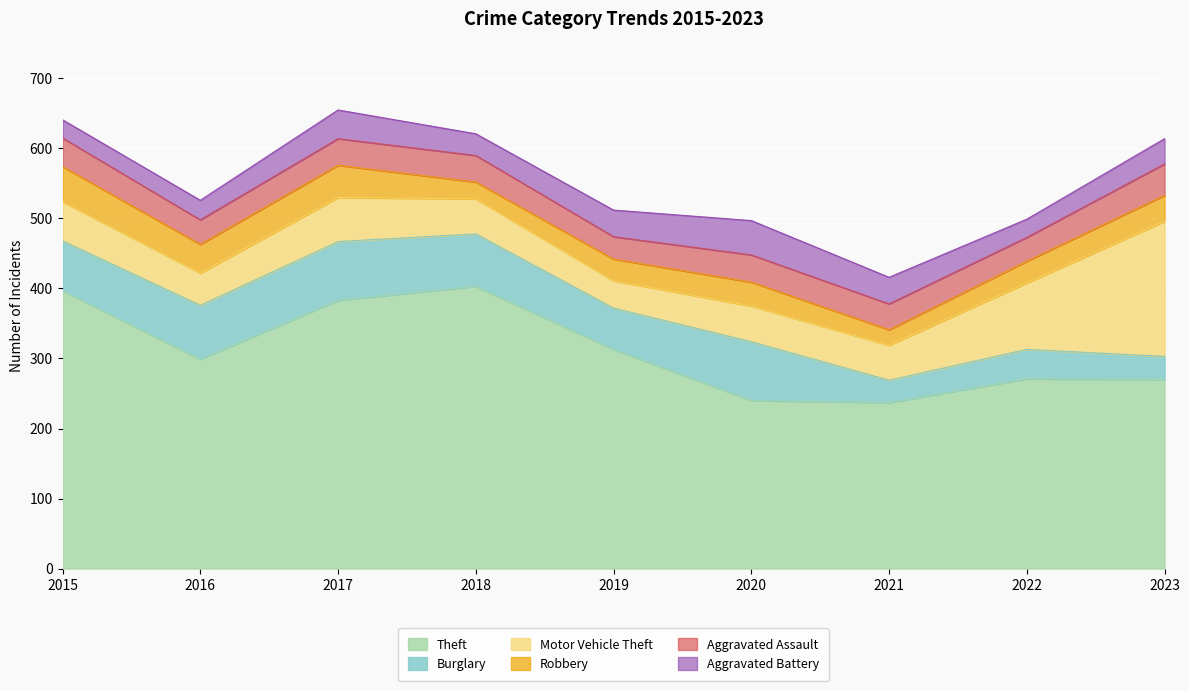

In Theft, how many points are lower than both neighbors (excluding endpoints)?

2